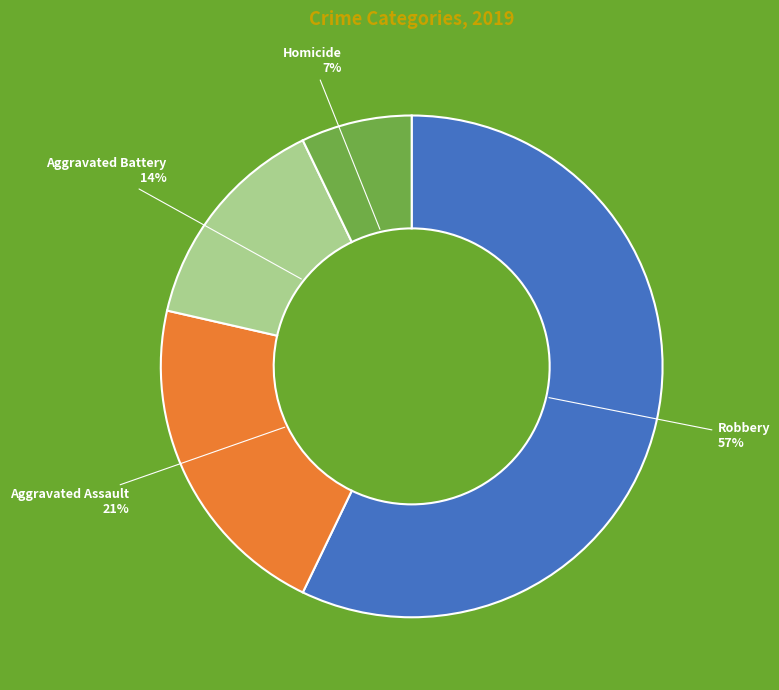

Is there a majority slice in this chart?

Yes